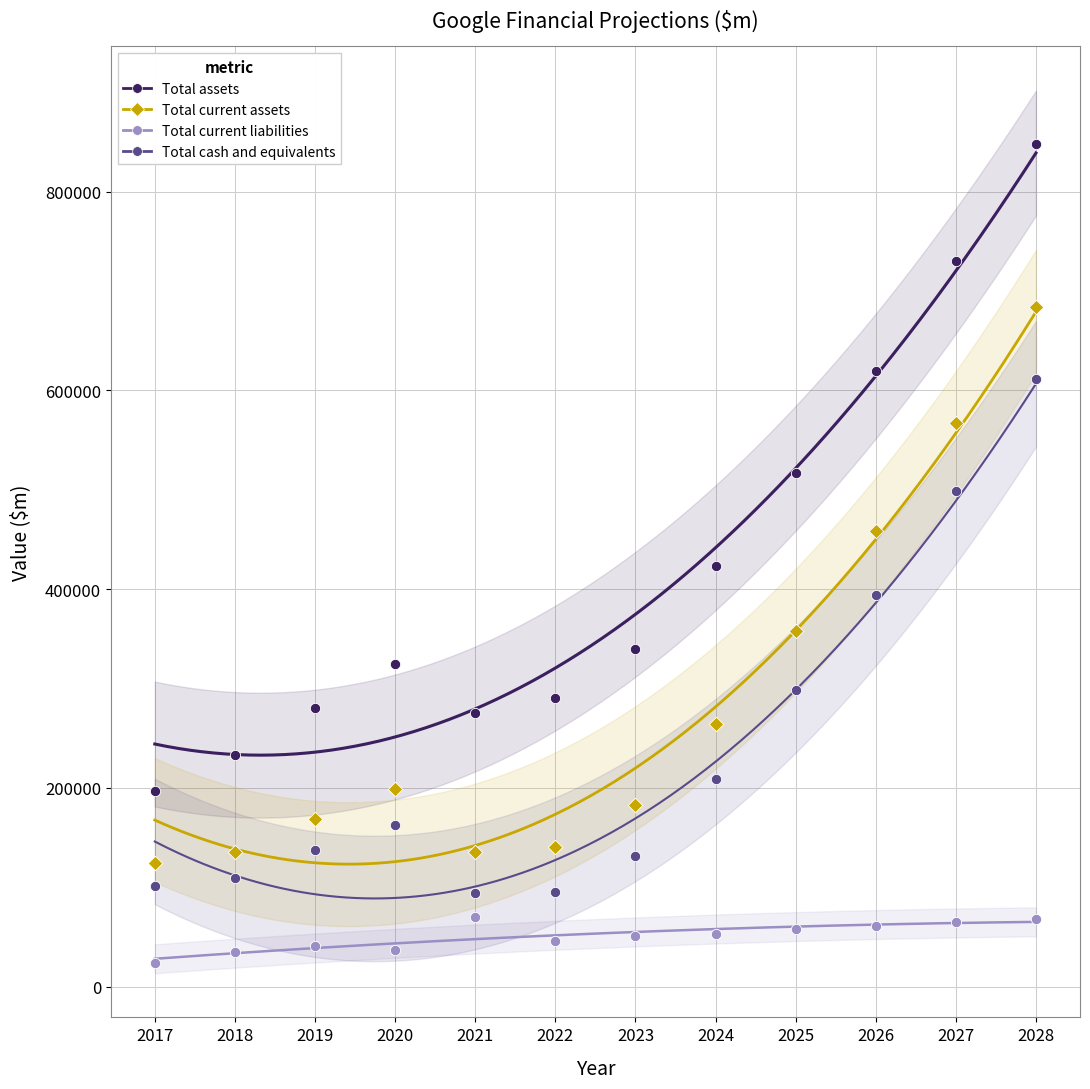

Which series has the largest Y range (max minus min)?

Total assets